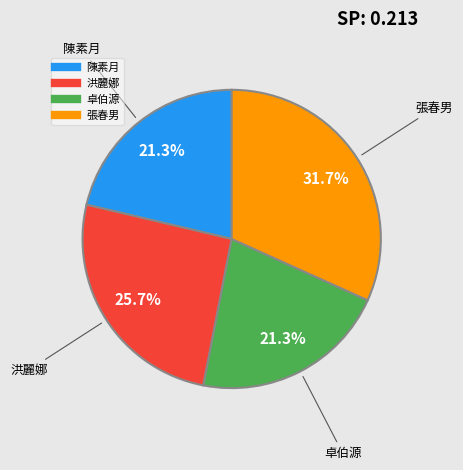

Count the number of slices in the pie.

4